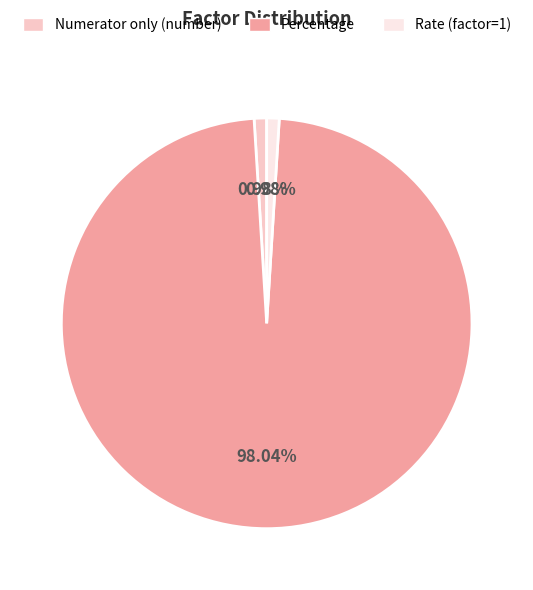

What is the majority slice?

Percentage